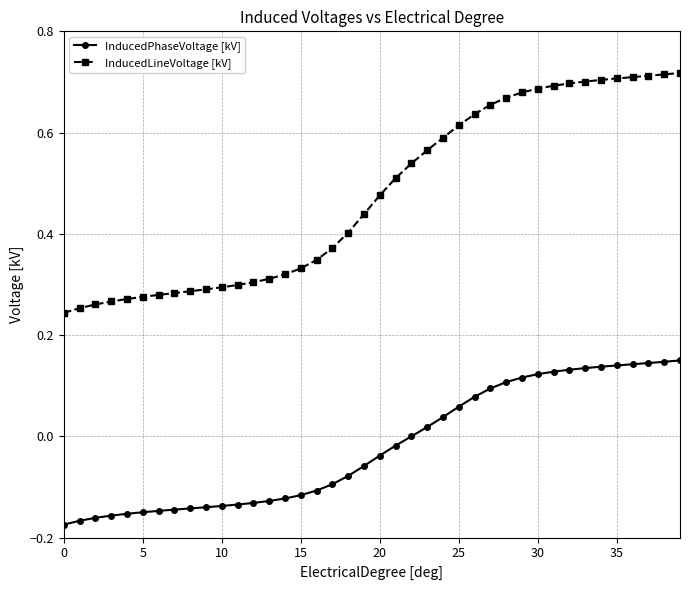

Which series has the widest spread of values?

InducedLineVoltage [kV]